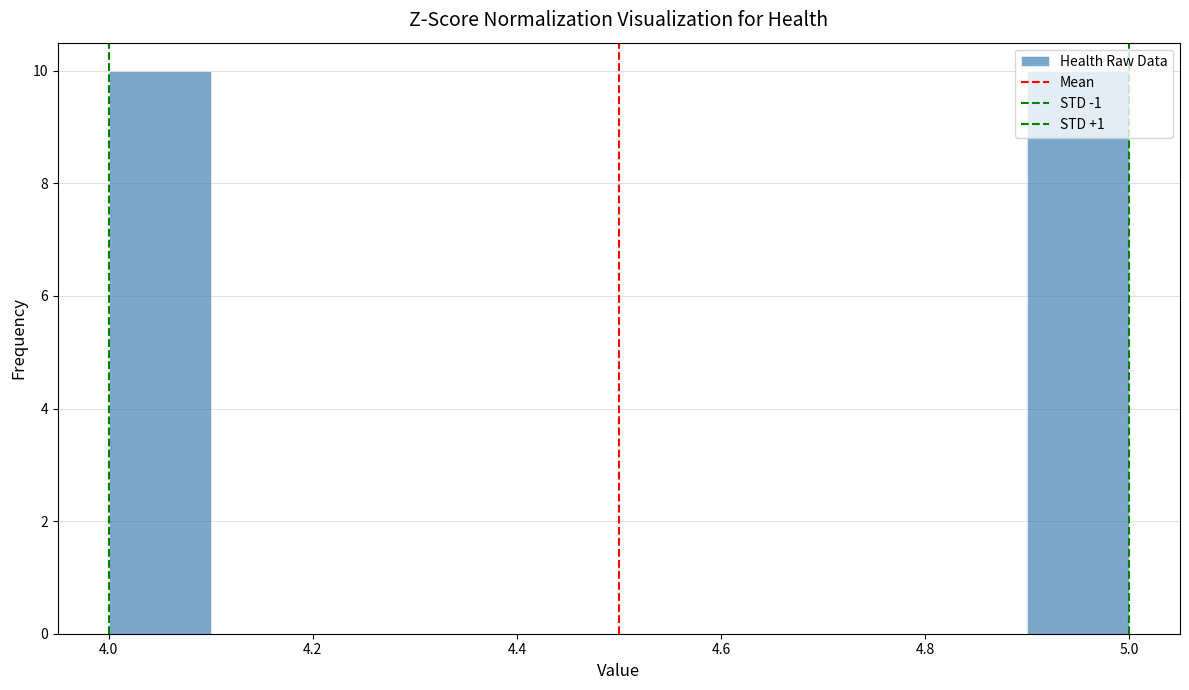

Reading left to right, transcribe this chart: for each bar, give the range it covers on the x-axis and its height. The values are not printed on the chart, so give them approximately, as read against the axis.

4.0 to 4.1: 10
4.1 to 4.2: 0
4.2 to 4.3: 0
4.3 to 4.4: 0
4.4 to 4.5: 0
4.5 to 4.6: 0
4.6 to 4.7: 0
4.7 to 4.8: 0
4.8 to 4.9: 0
4.9 to 5.0: 10